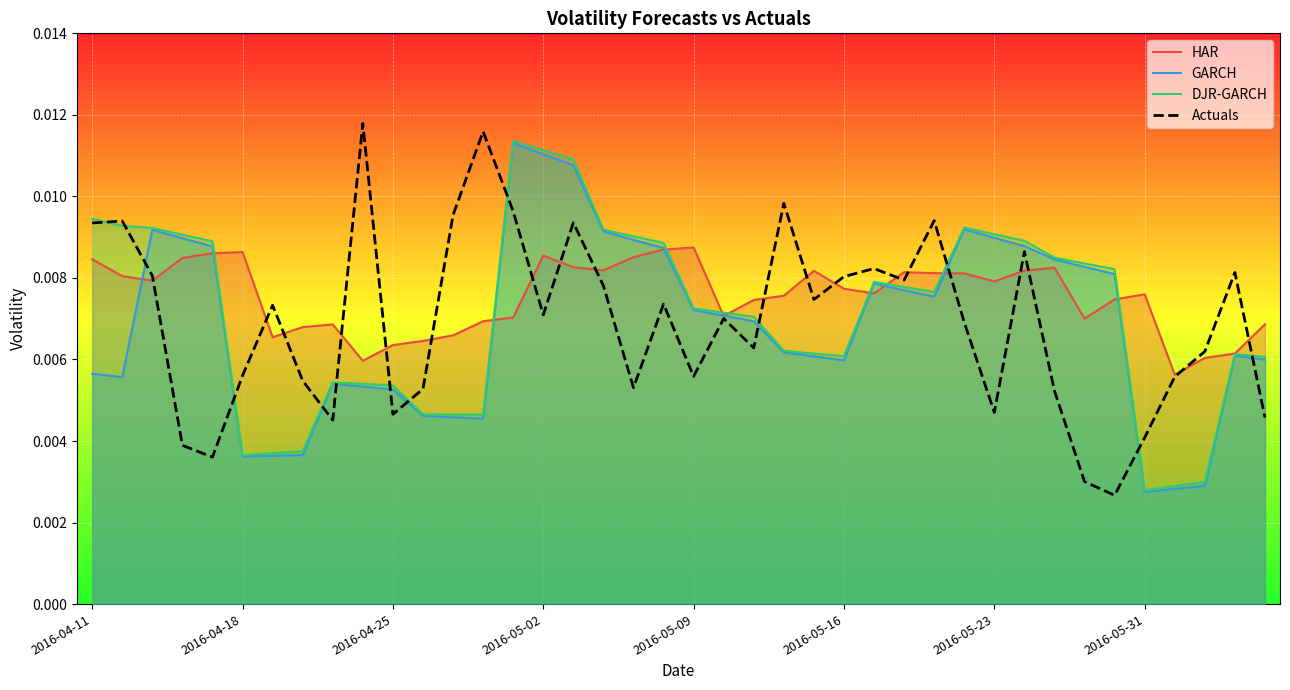

Which has a higher value, 15 or 16?

15